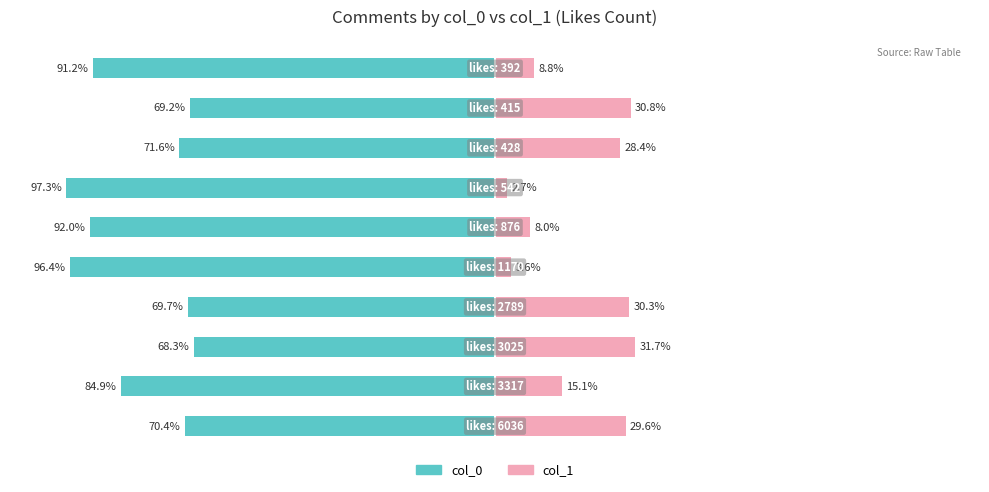

What is the minimum value for col_1?

2.7